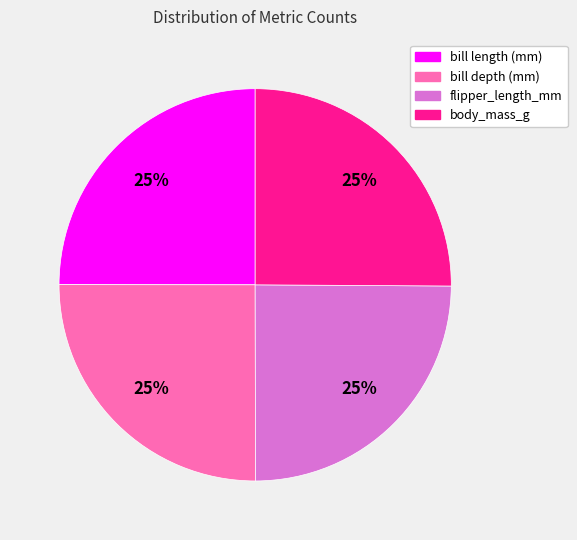

Is it true that bill depth (mm) is 14% of the pie?

False